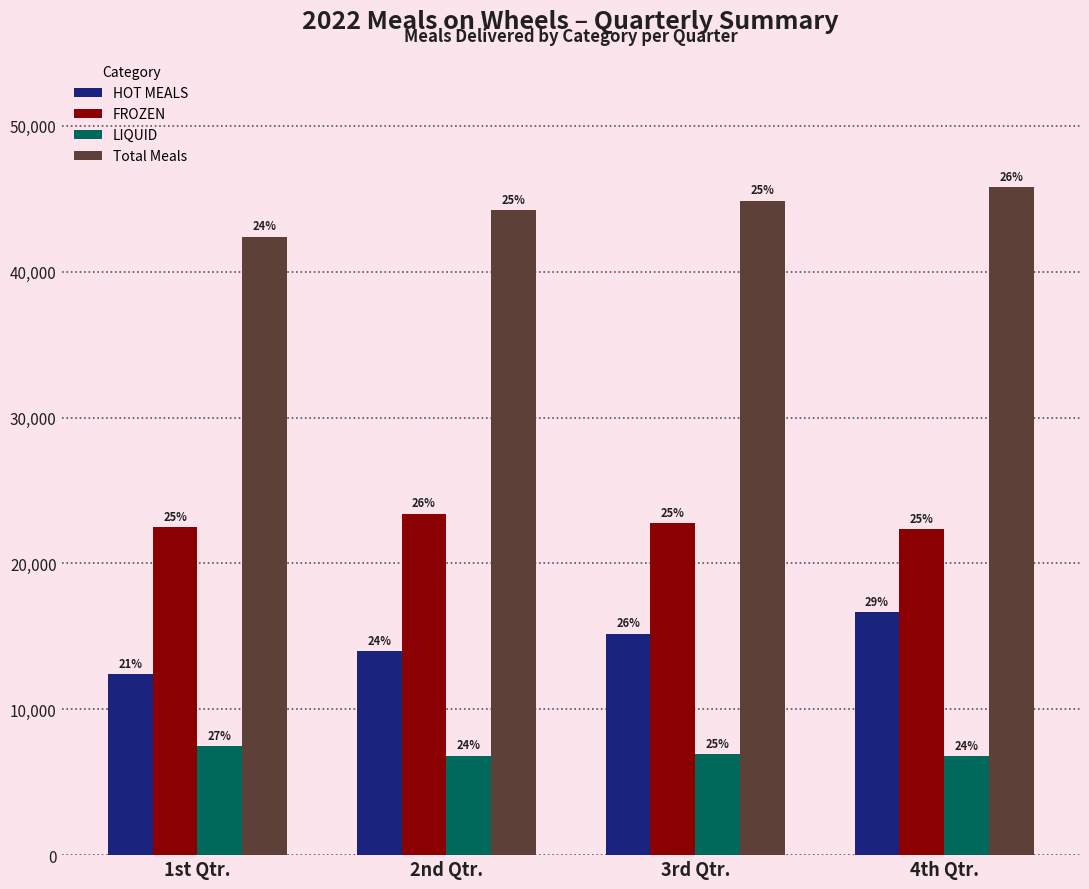

What is the total value across all series at 2nd Qtr.?

88420